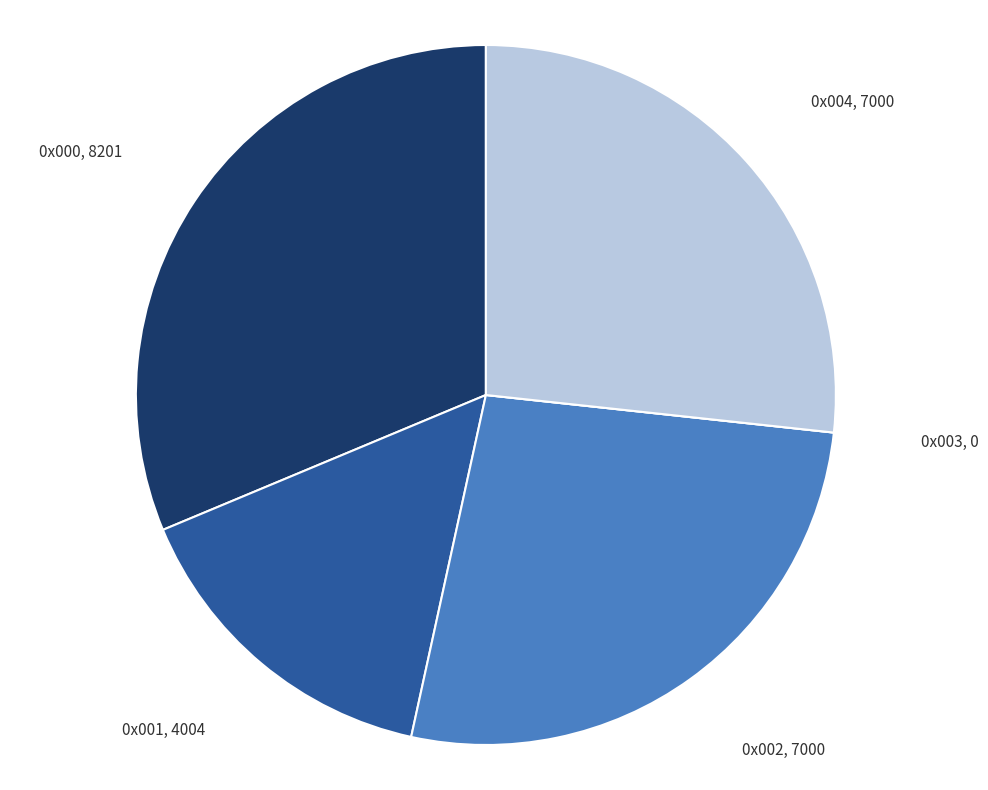

Is it true that 0x000 is 31% of the pie?

True